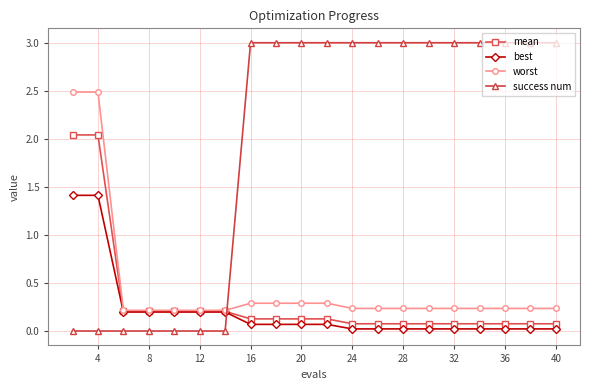

What is the maximum value for success num?

3.0